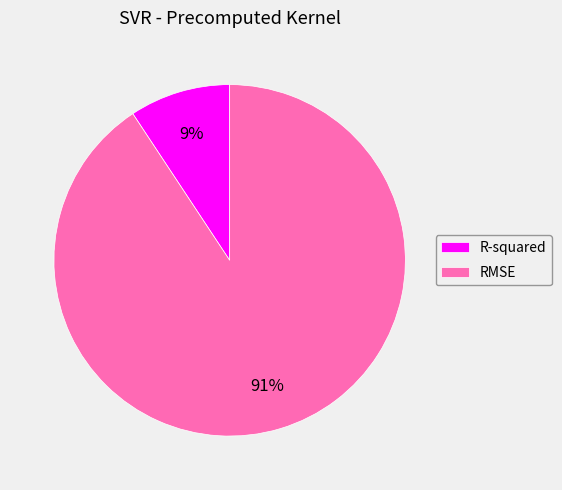

Is there any slice that represents more than half of the pie?

Yes